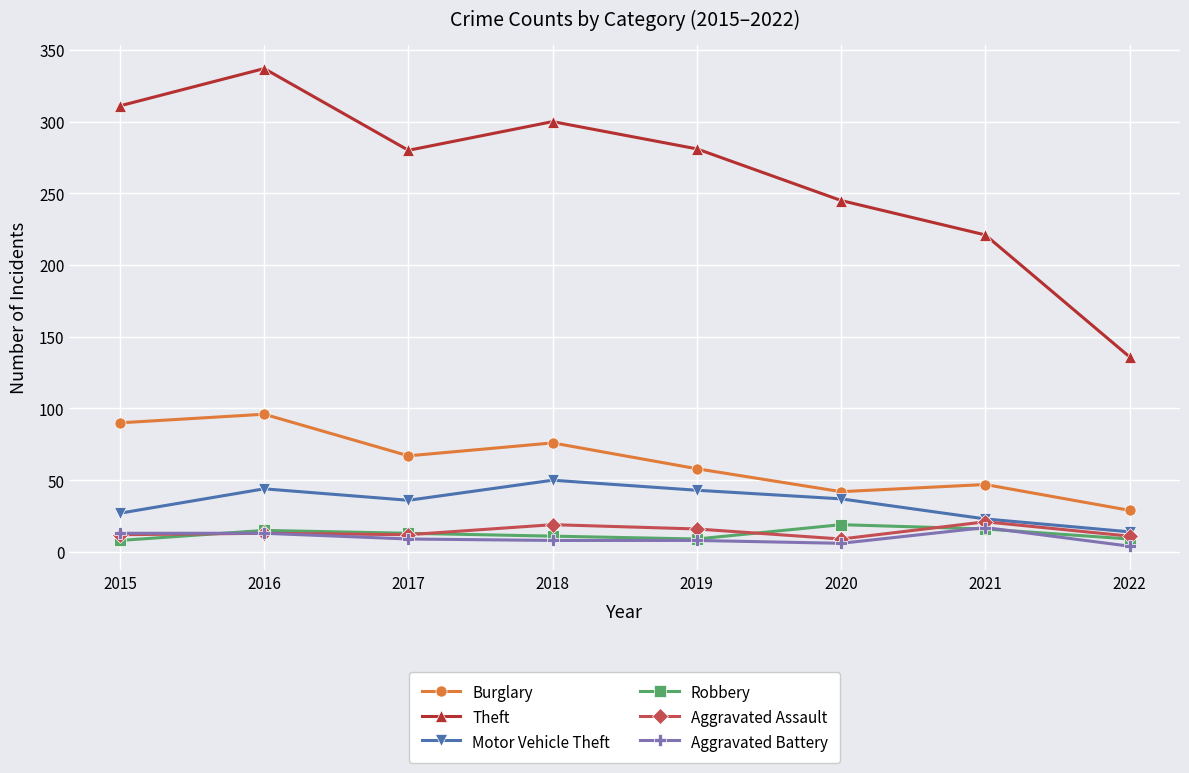

Where is the first local minimum for Burglary?

2017